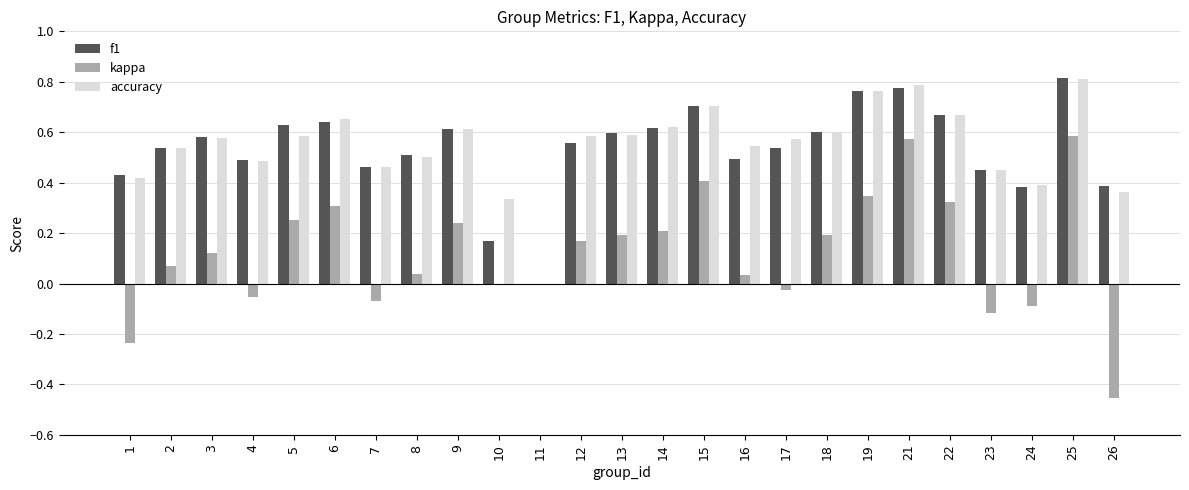

What is the sum of the accuracy values at 1 and 4?

0.9